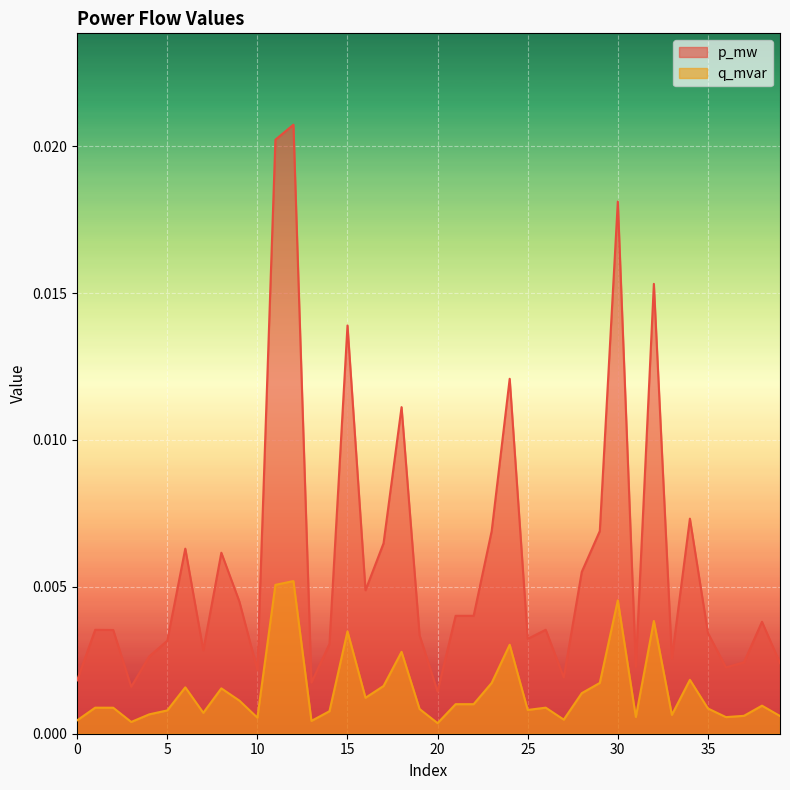

Count the number of categories in the chart.

40